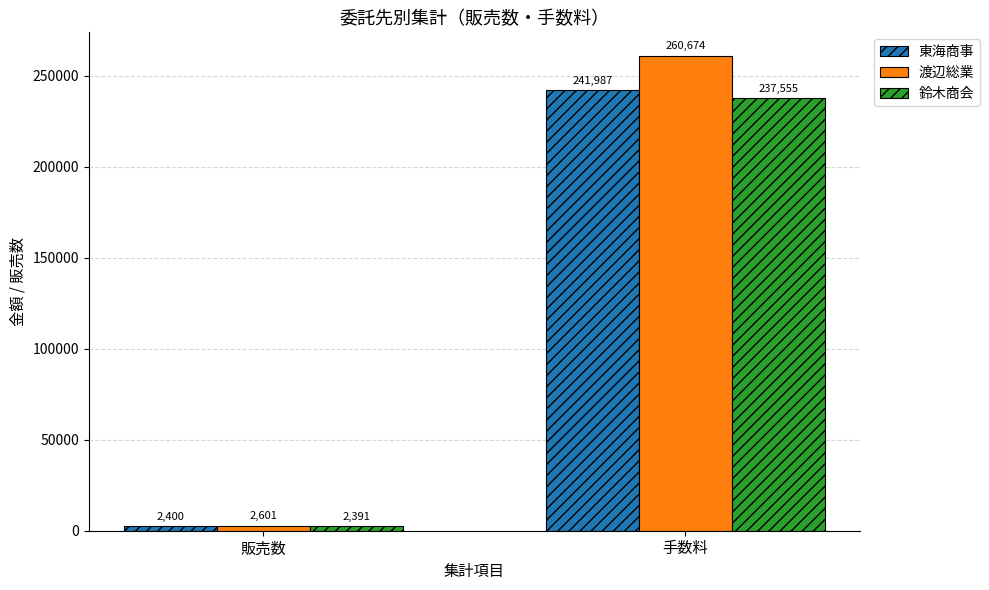

At how many categories does at least one series exceed 217284?

1